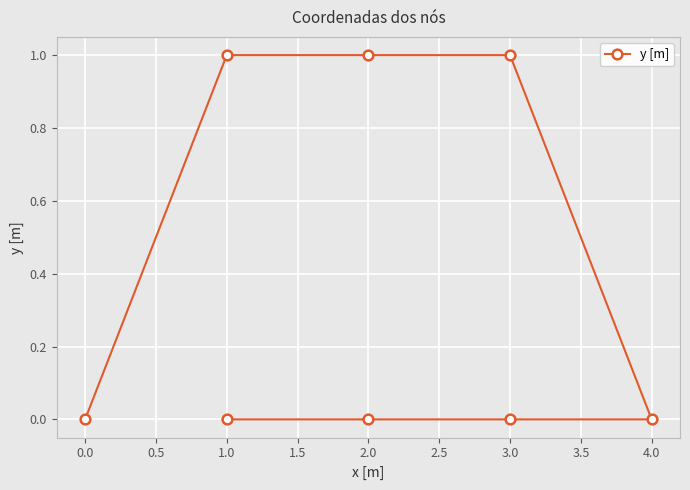

Which has a higher value, 3.0 or 2.0?

2.0